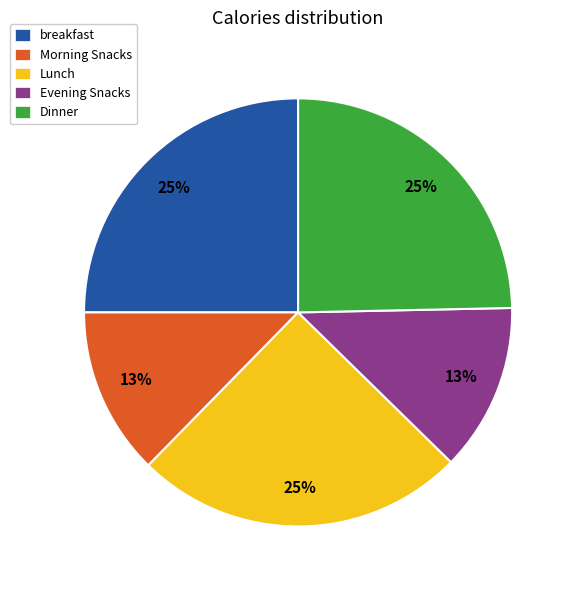

Does any single category account for the majority?

No